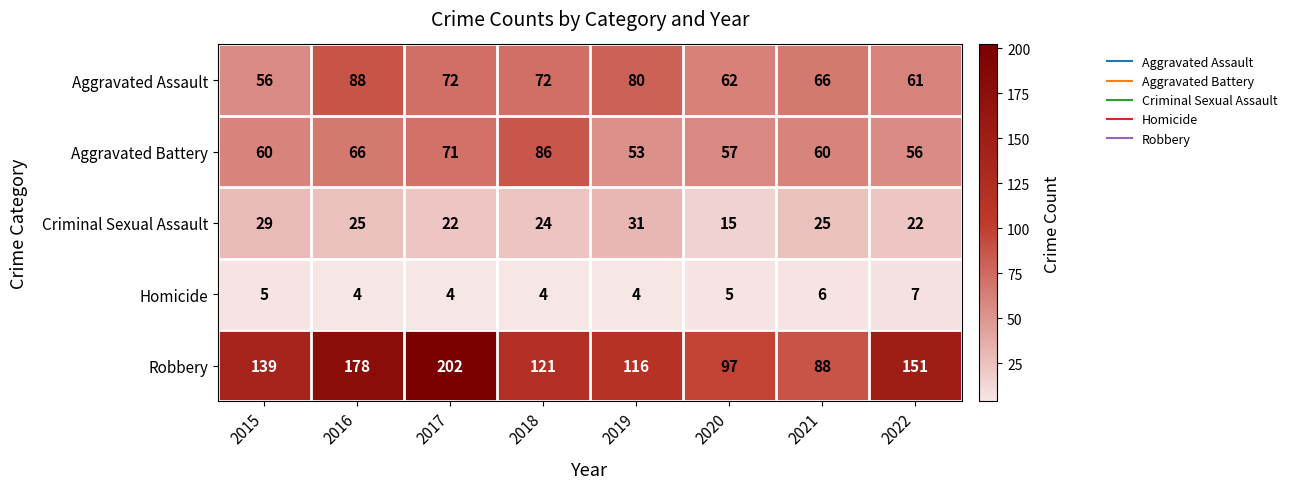

Which series has the largest total across all categories?

Robbery